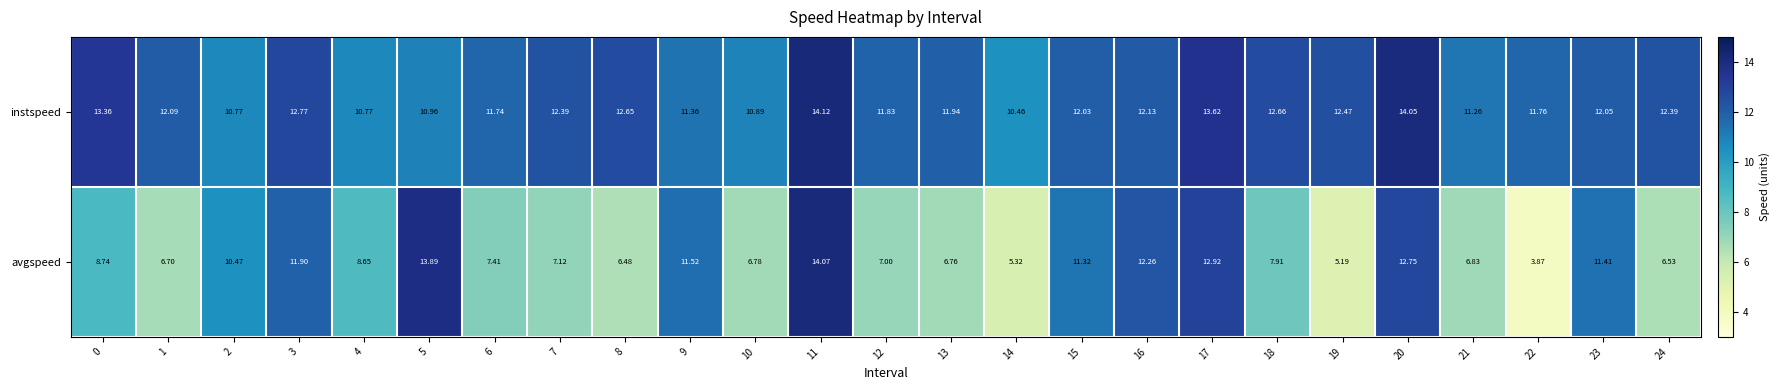

Which series has the largest range (max minus min)?

avgspeed